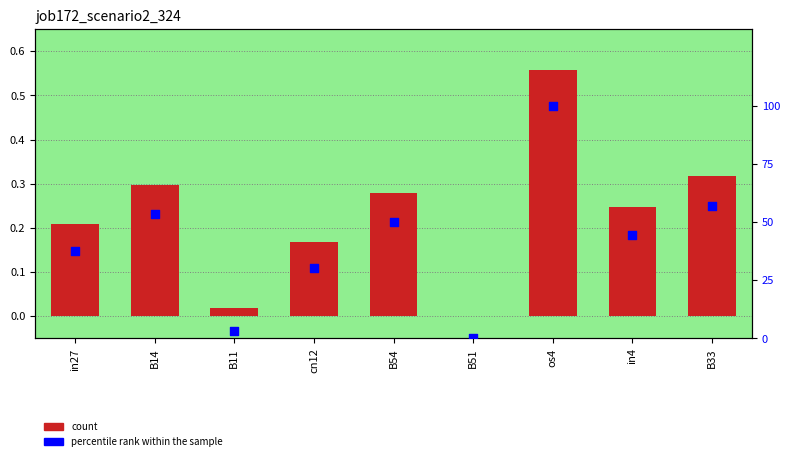

At how many categories does at least one series exceed 11?

7